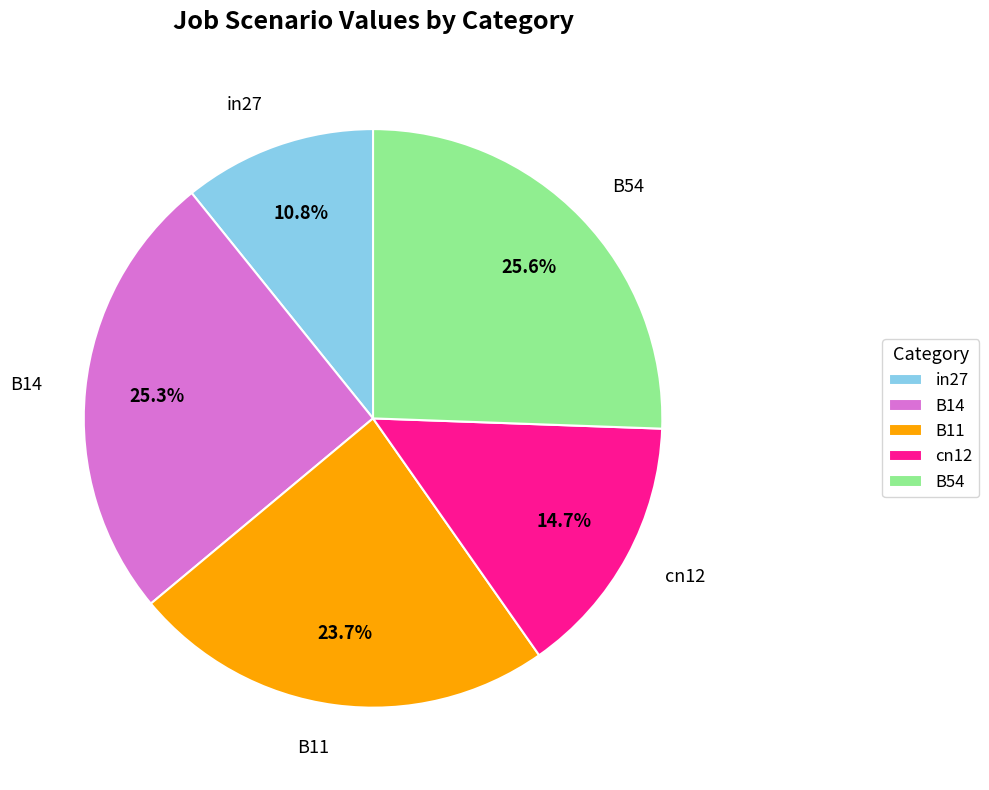

Do in27 and B11 together represent more than half of the pie?

No